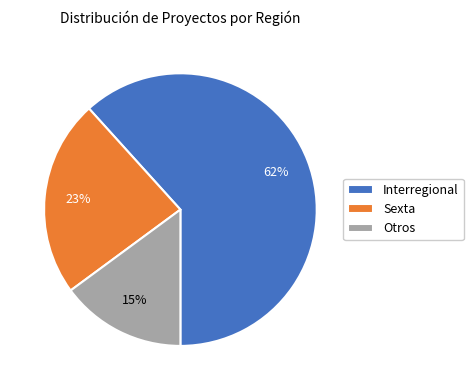

Count the number of slices in the pie.

3